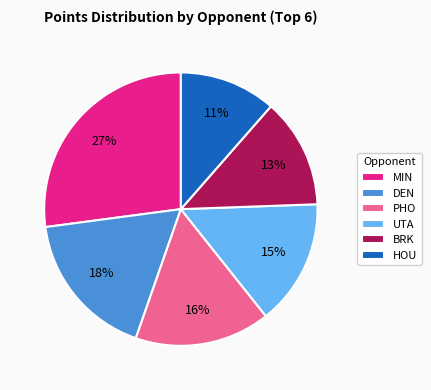

What is the largest slice in the pie chart?

MIN